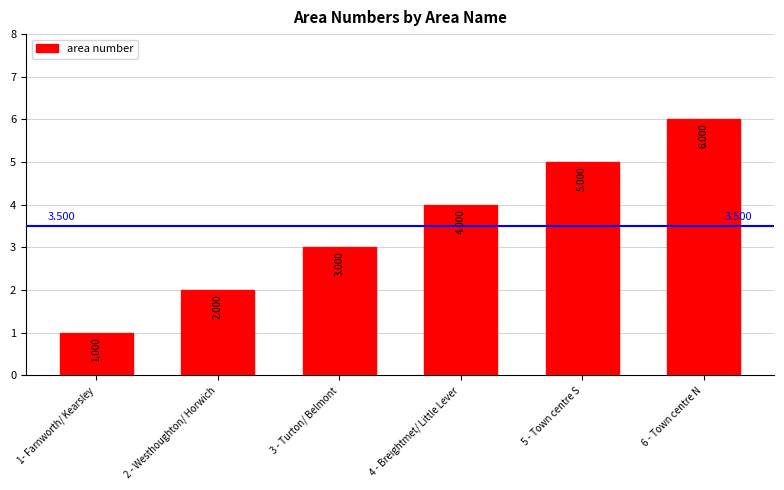

Are the bars grouped side by side (vs. stacked)?

No